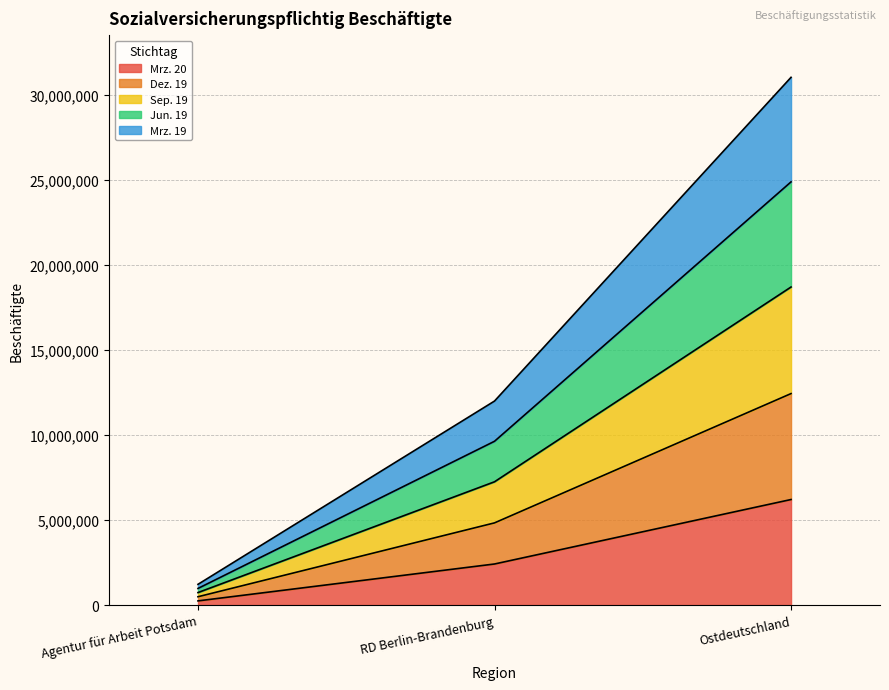

How many series are shown in this chart?

5